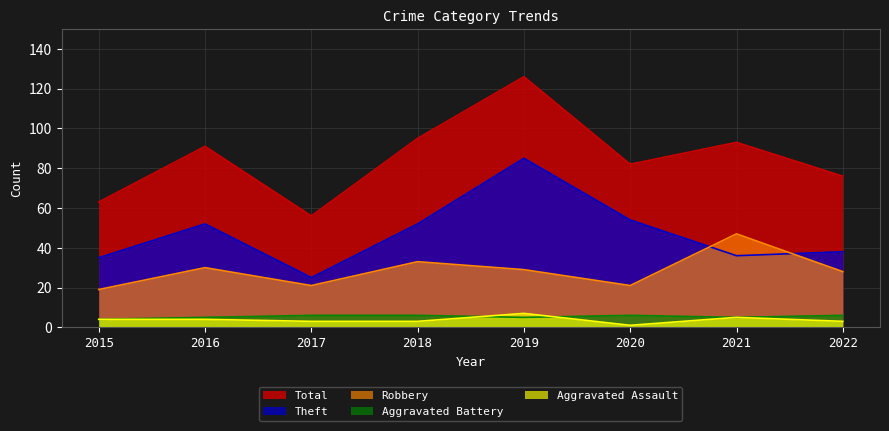

True or false: Theft has more than 0 interior local peaks.

True